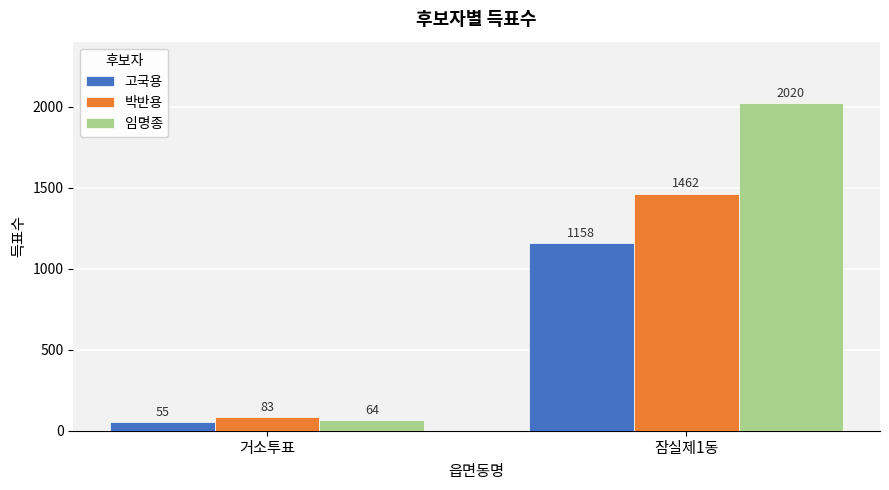

What are all the series names shown in the legend?

고국용, 박반용, 임명종